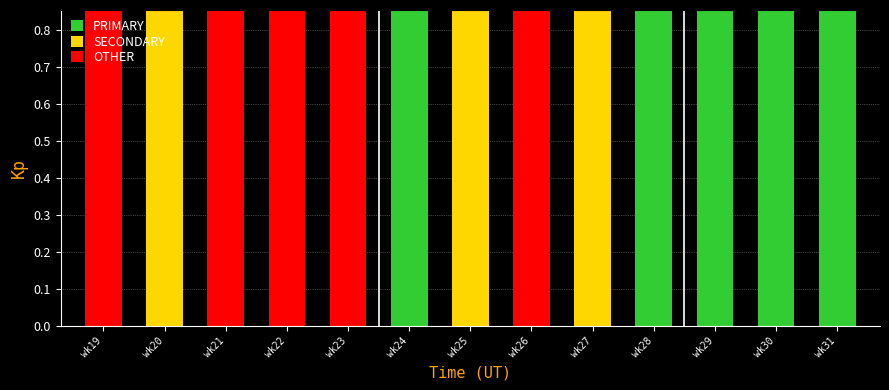

What is the difference between the second highest and second lowest values in the PRIMARY series?

9.0